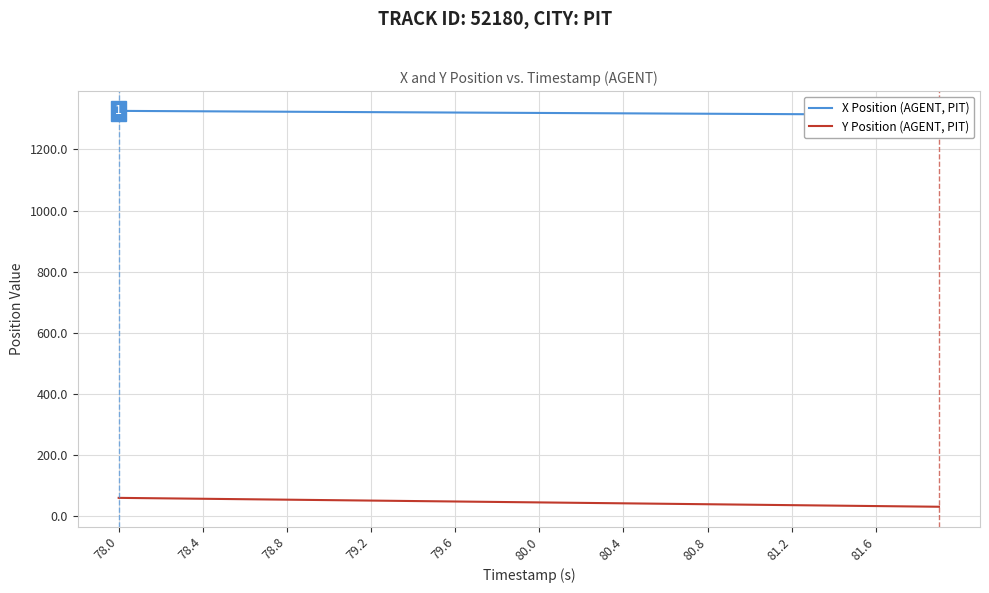

Is it true that Y Position (AGENT, PIT) equals 32.9 at 81.6?

True